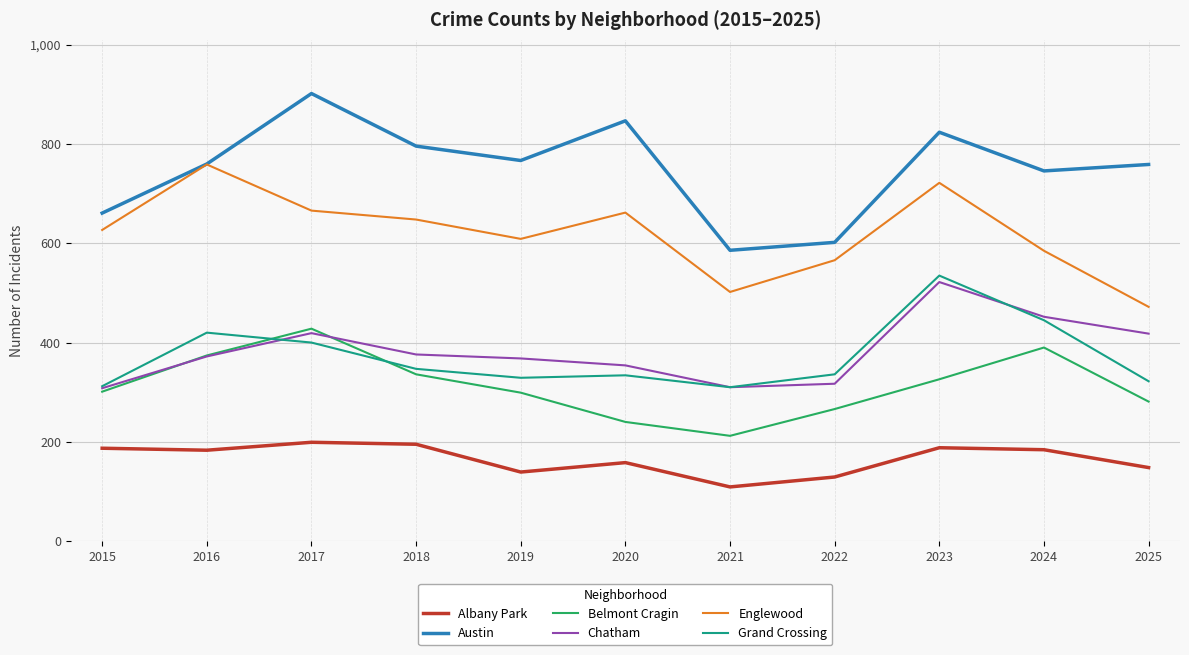

The value of Chatham at 2022 is 317. True or false?

True